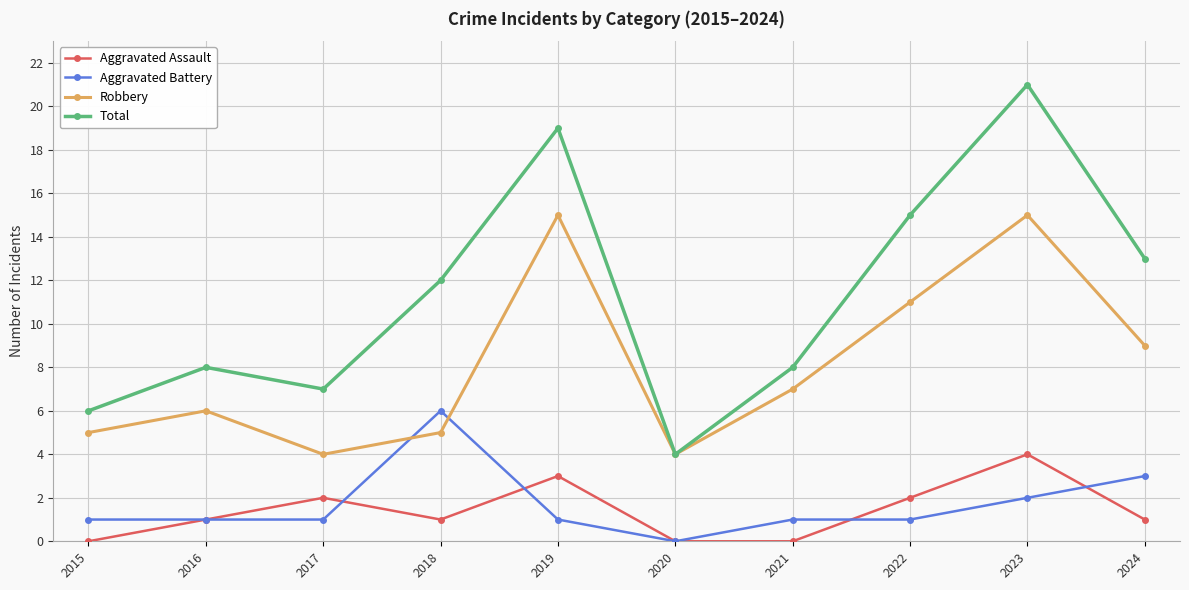

What is the minimum value for Robbery?

4